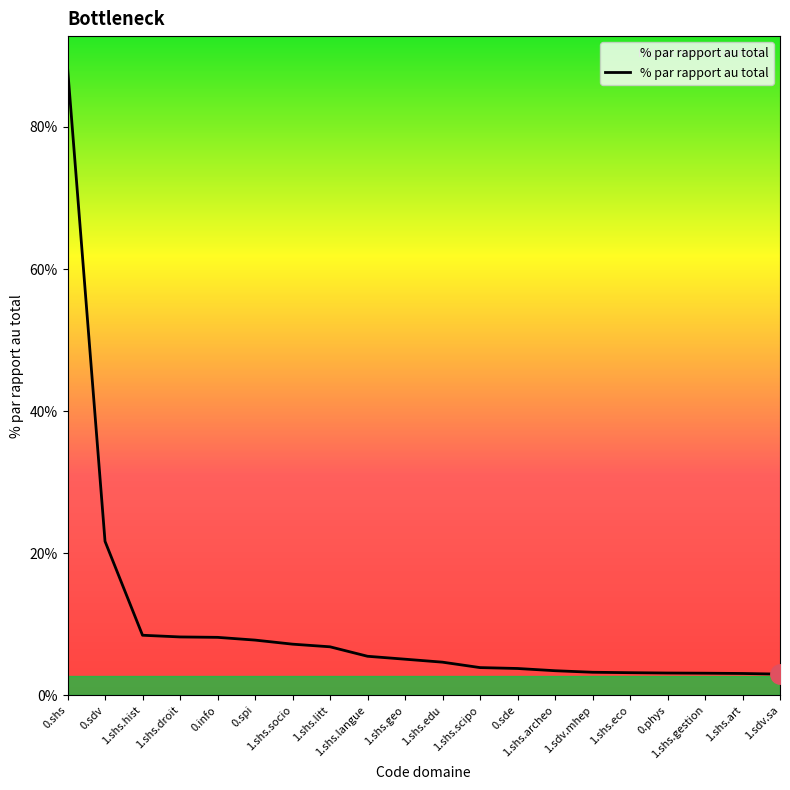

Rank the categories by value from highest to lowest.

0.shs, 0.sdv, 1.shs.hist, 1.shs.droit, 0.info, 0.spi, 1.shs.socio, 1.shs.litt, 1.shs.langue, 1.shs.geo, 1.shs.edu, 1.shs.scipo, 0.sde, 1.shs.archeo, 1.sdv.mhep, 1.shs.eco, 0.phys, 1.shs.gestion, 1.shs.art, 1.sdv.sa